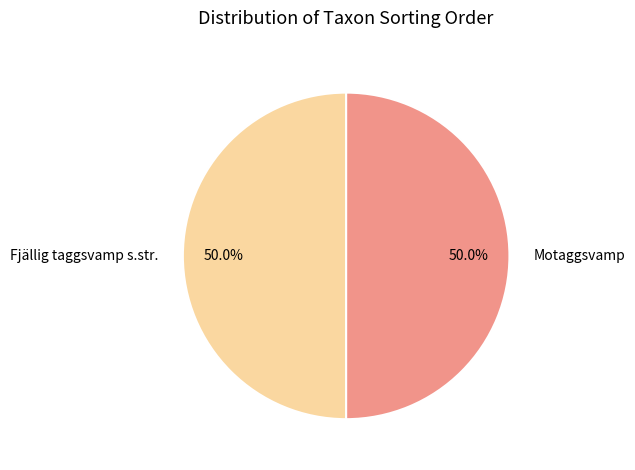

What percentage is the Motaggsvamp slice, to the nearest percent?

50%